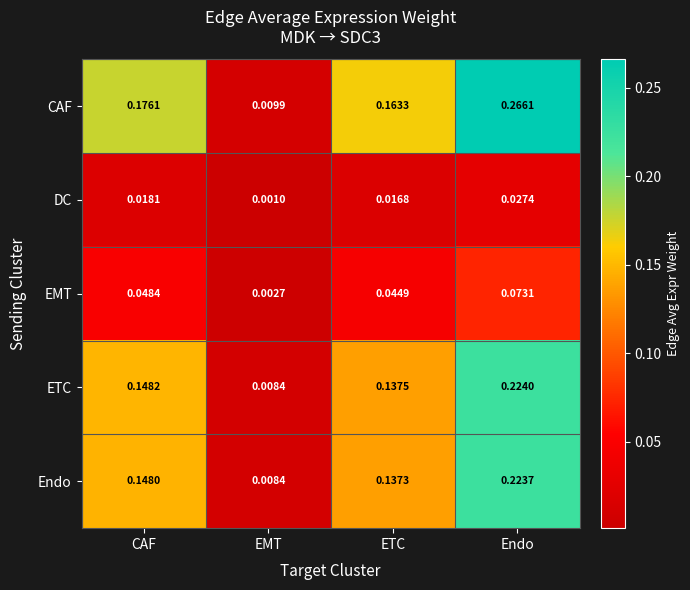

Between EMT and ETC, which series saw the biggest shift?

CAF